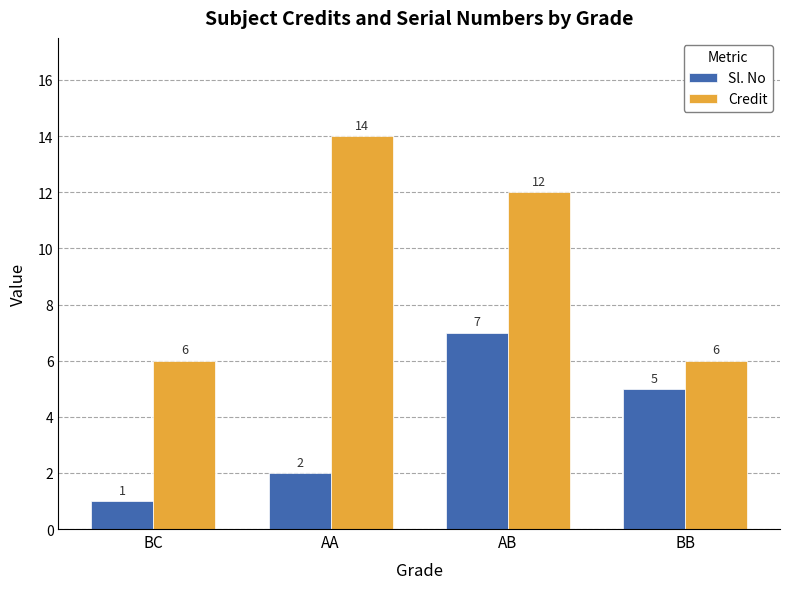

What is the value of the Sl. No bar at the 2nd from the left?

2